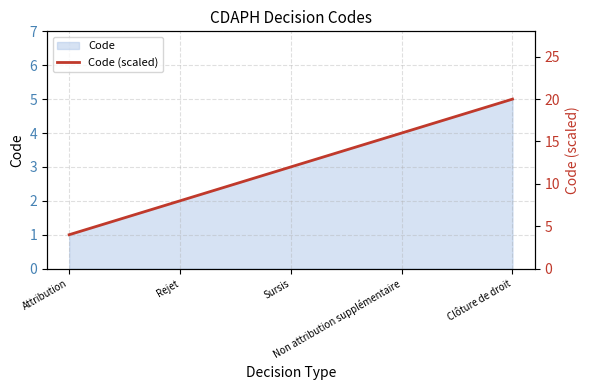

The value at Rejet is 12. True or false?

False